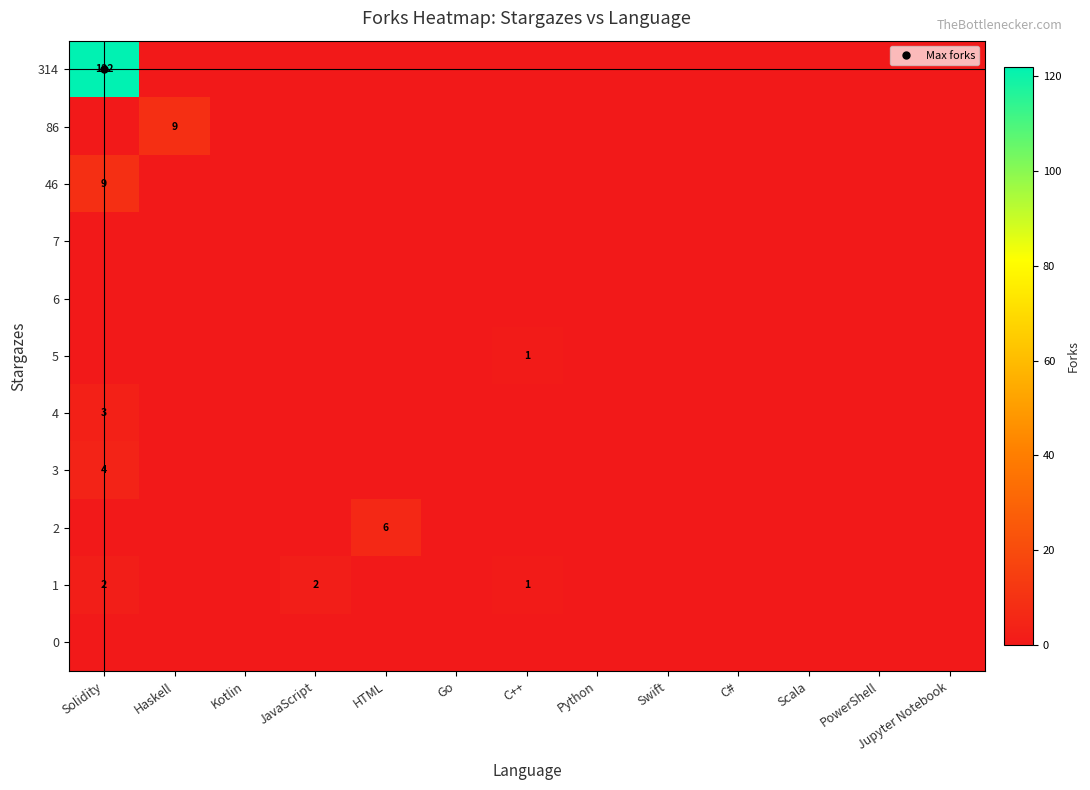

What is the sum of all 2 values?

6